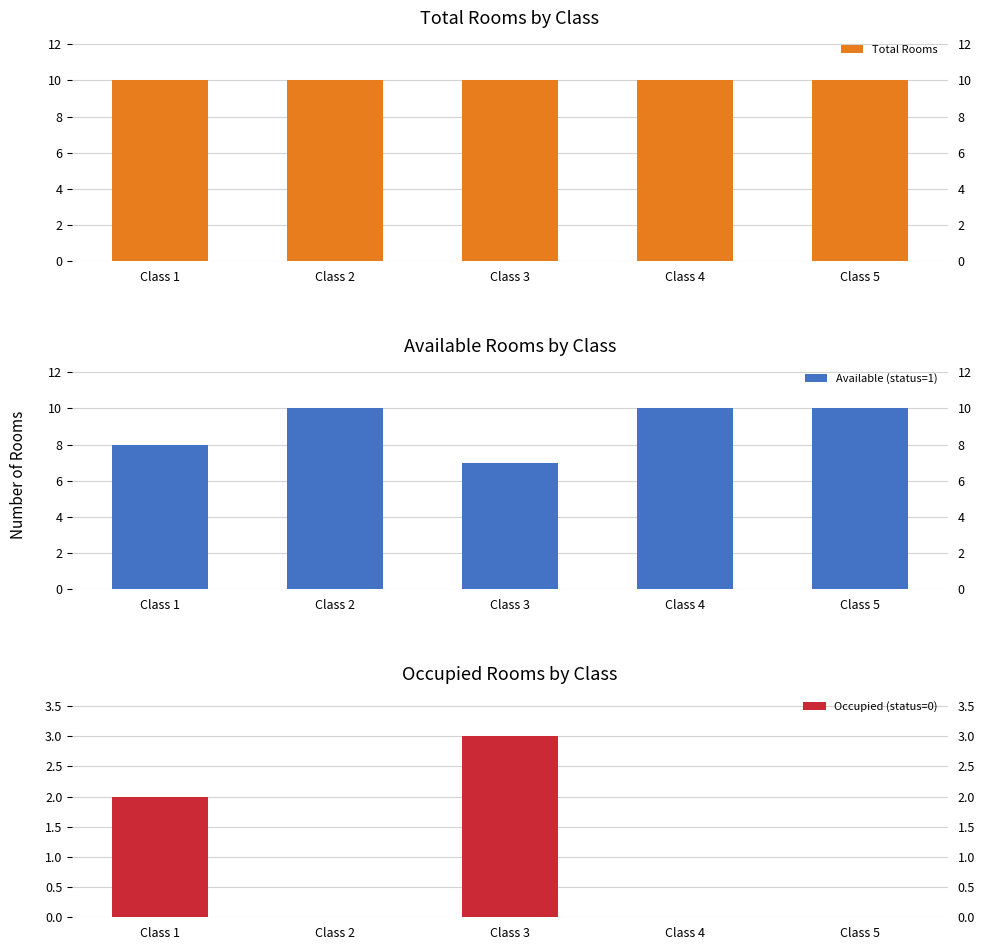

Rank the series by their maximum value, from lowest to highest.

Occupied (status=0), Total Rooms, Available (status=1)